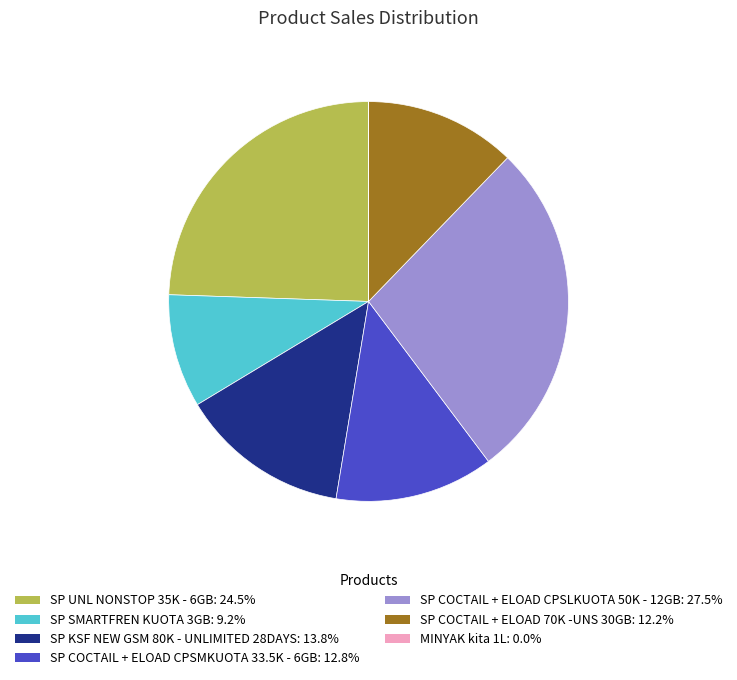

Is the sum of SP UNL NONSTOP 35K - 6GB and SP COCTAIL + ELOAD CPSMKUOTA 33.5K - 6GB greater than half?

No